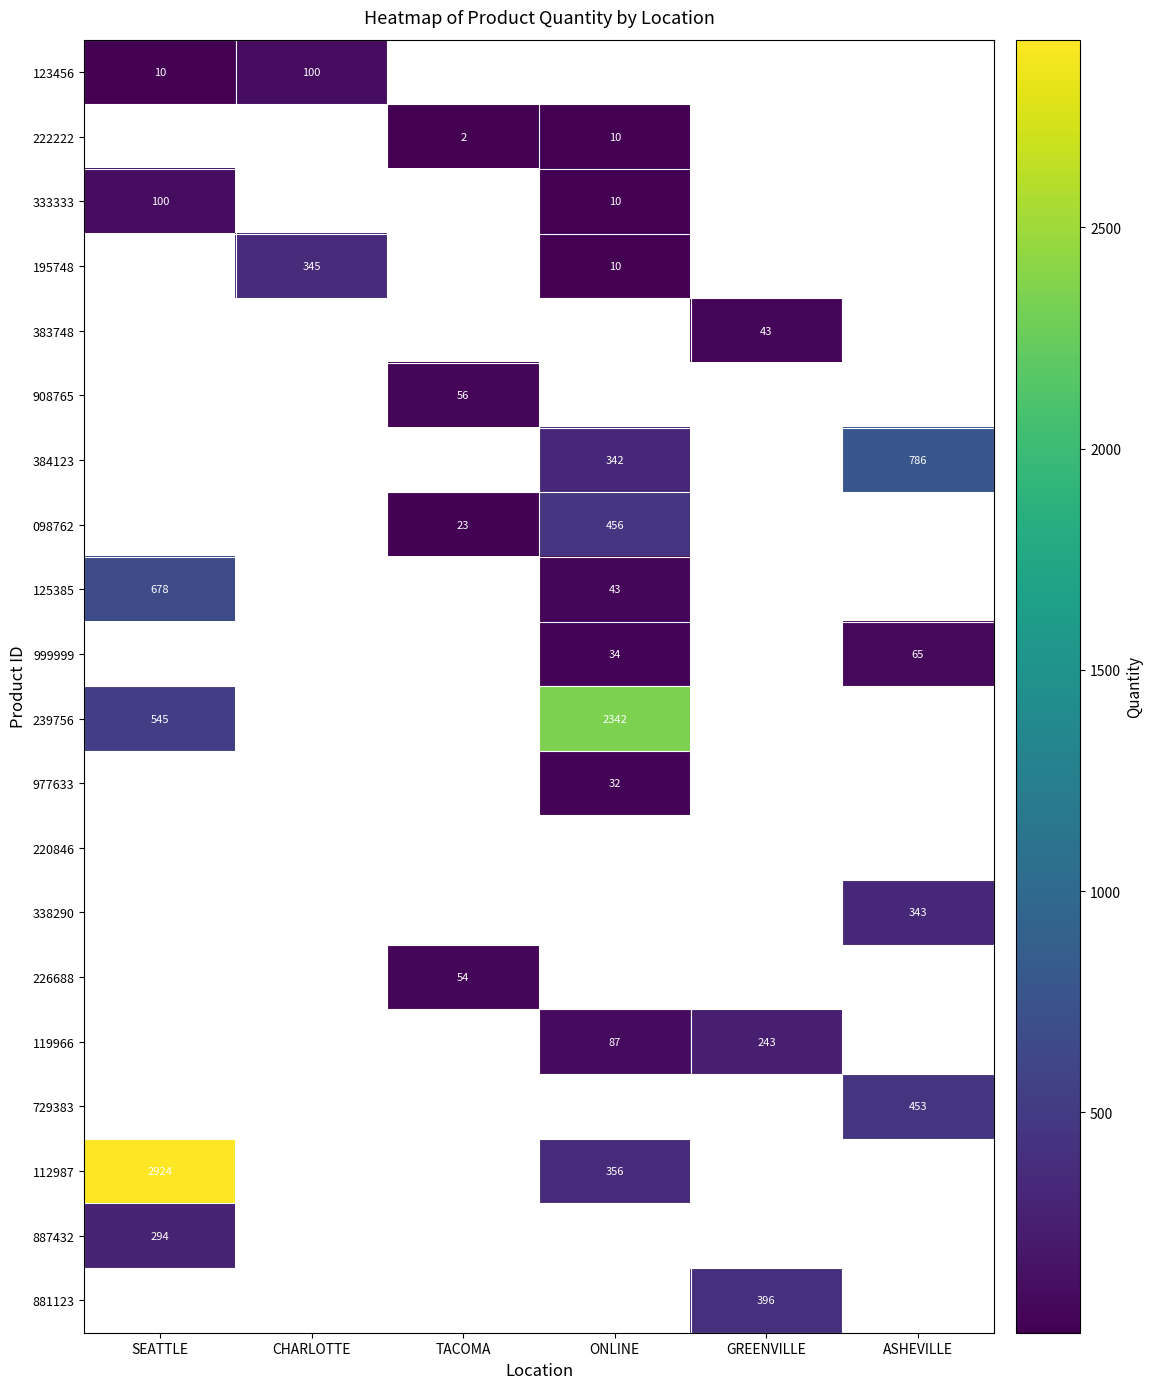

At how many categories does at least one series exceed 1978?

2